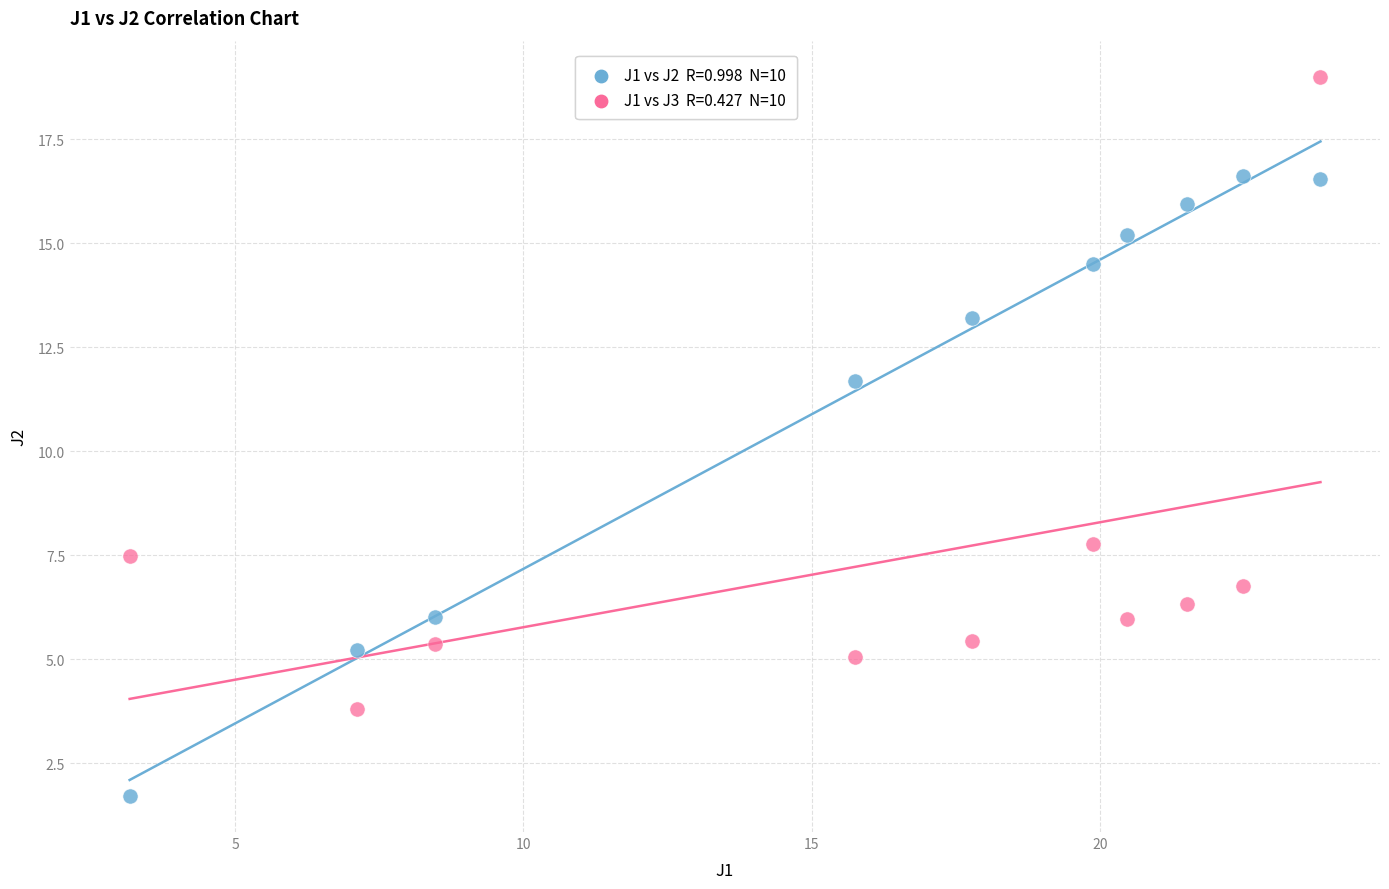

Across all data points, what is the range of X values (max minus min)?

20.7